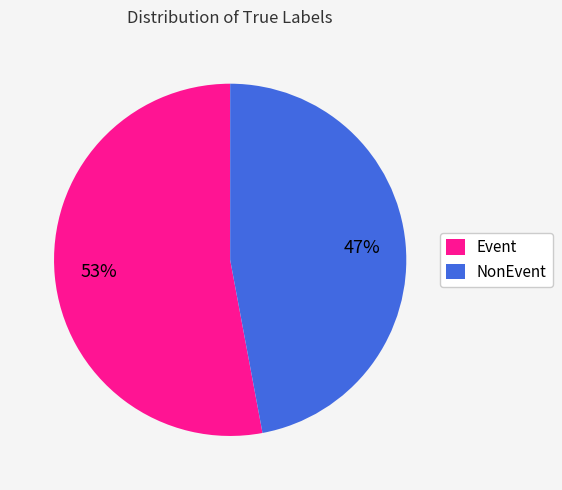

To the nearest percent, what is the difference between the NonEvent and Event slice percentages?

6%